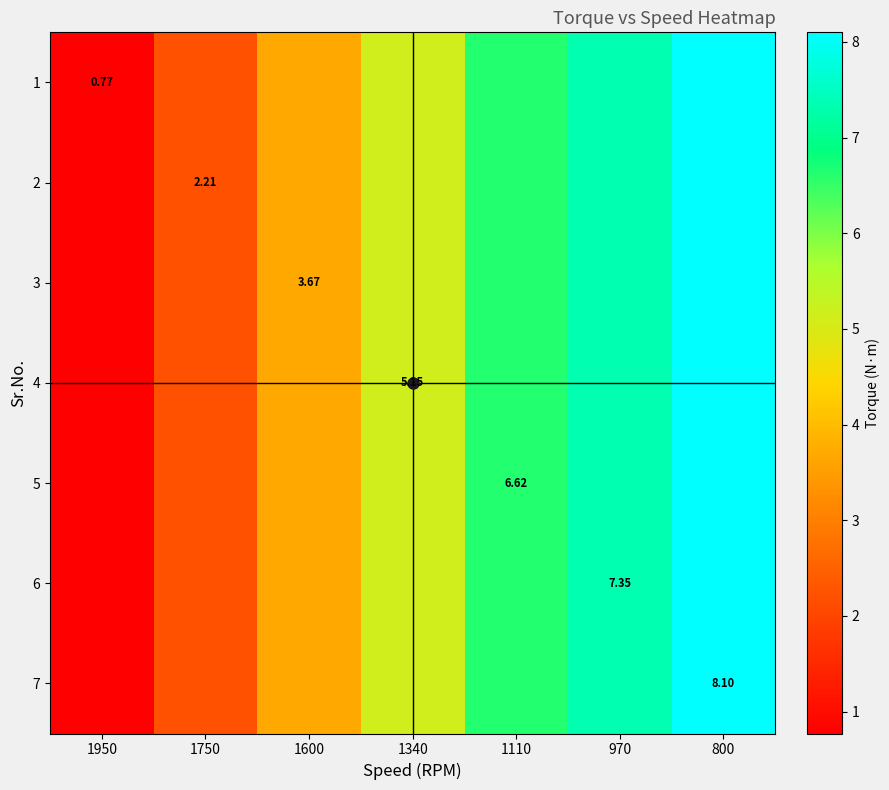

What is the sum of the 7 values at 800 and 1950?

8.9